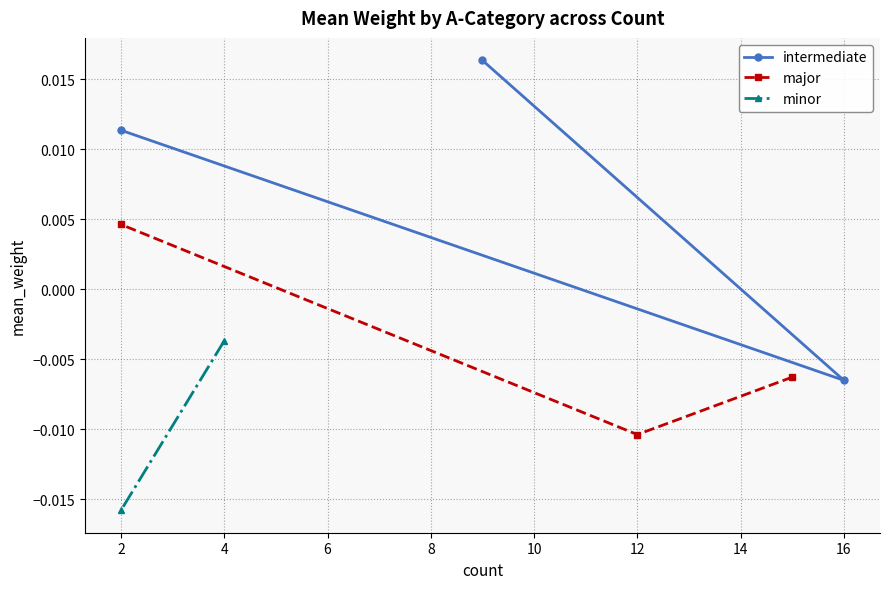

Is it true that major equals -0.0 at 12?

True